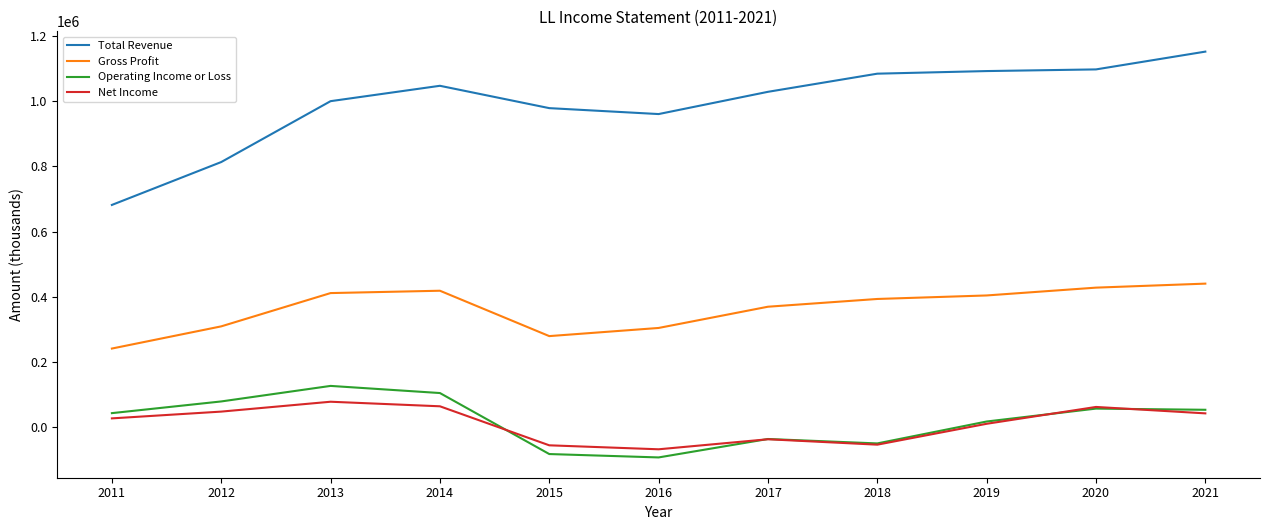

What is the sum of the Gross Profit values at 2014 and 2019?

821900